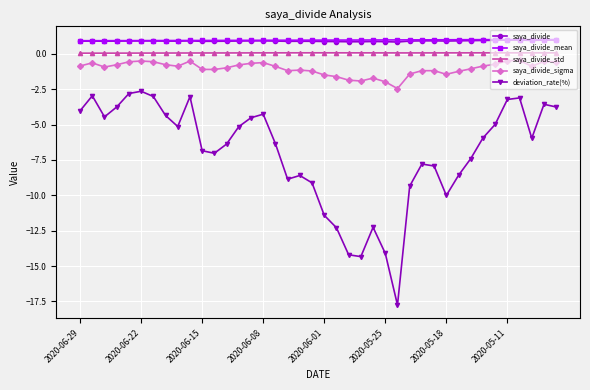

What is the greatest value displayed?

1.0